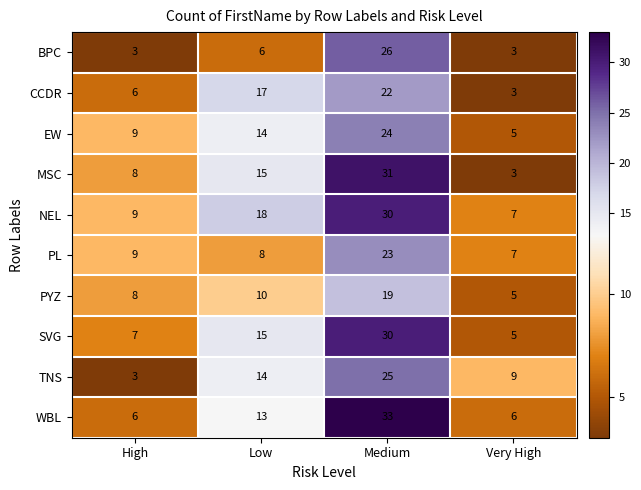

Where is SVG nearest to the value 17?

Low